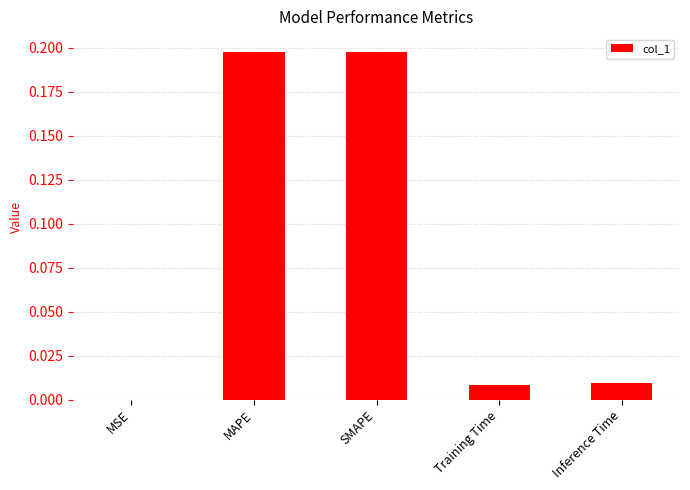

What is the sum of all values?

0.4